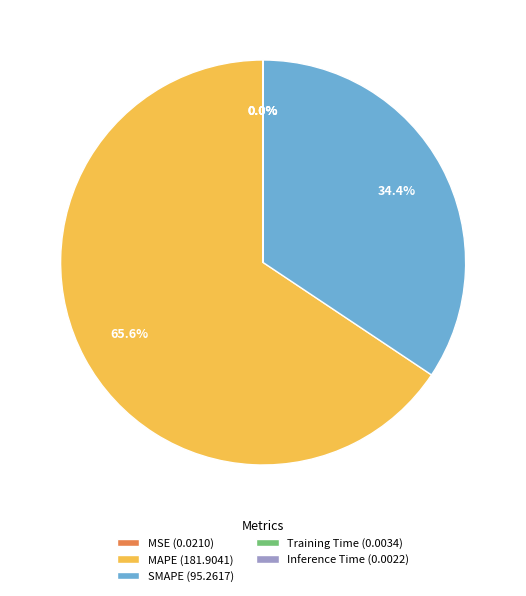

To the nearest percent, what is the difference between the largest and smallest slice percentages?

66%